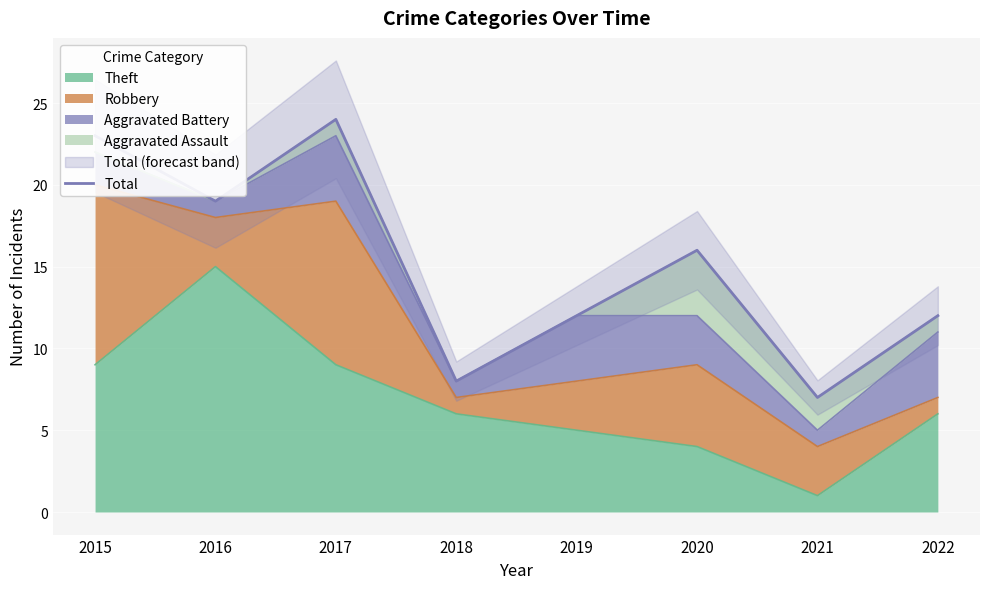

At which category does the chart reach its minimum across all series?

2021